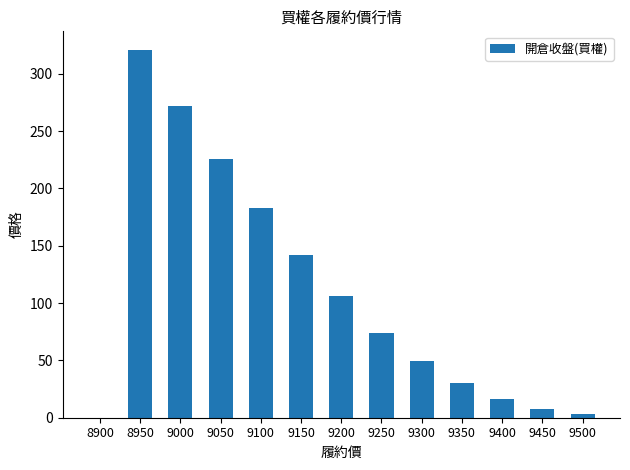

Reading left to right, extract all data points from this chart.

0.0	321.0	272.0	226.0	183.0	142.0	106.0	74.0	49.5	30.0	16.0	7.7	2.9